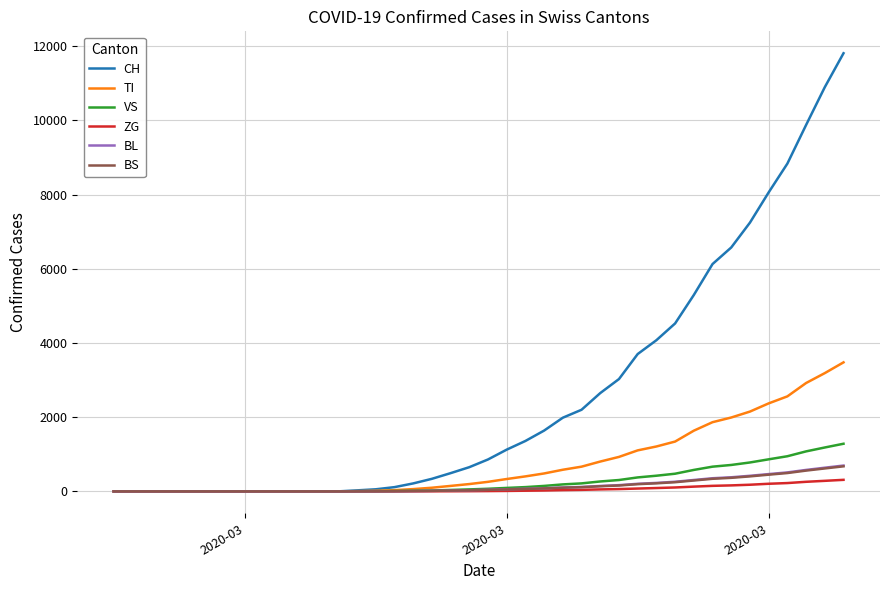

Which series has the largest range (max minus min)?

CH